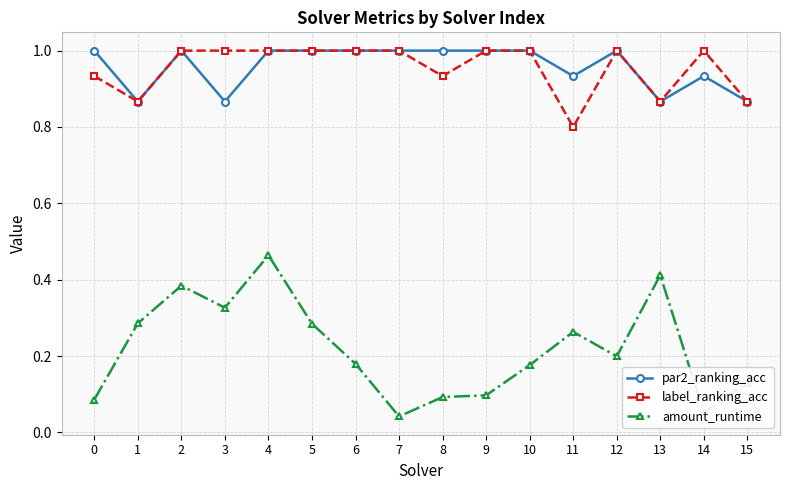

True or false: label_ranking_acc has more than 0 points higher than both neighbors.

True